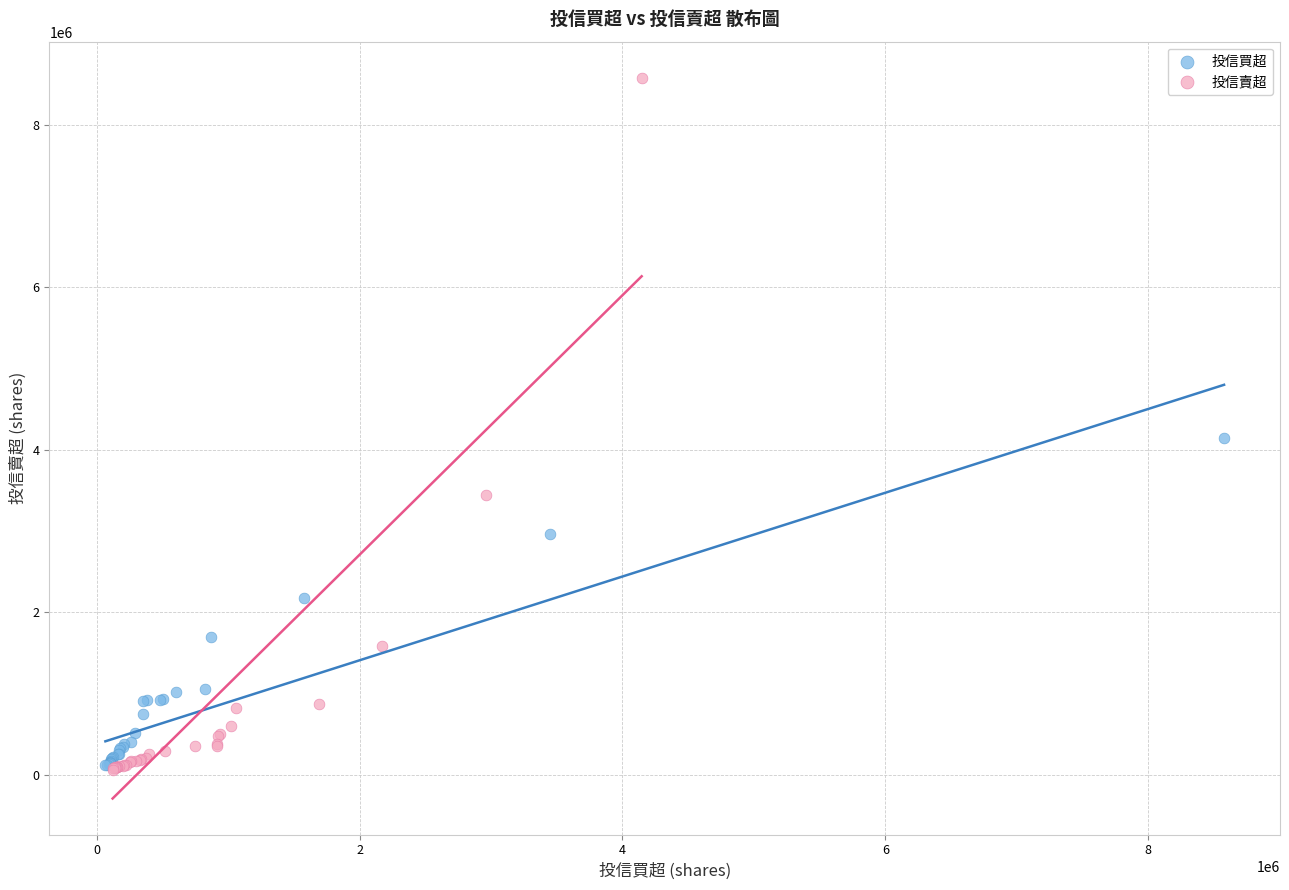

Which series contains the highest Y value?

投信賣超